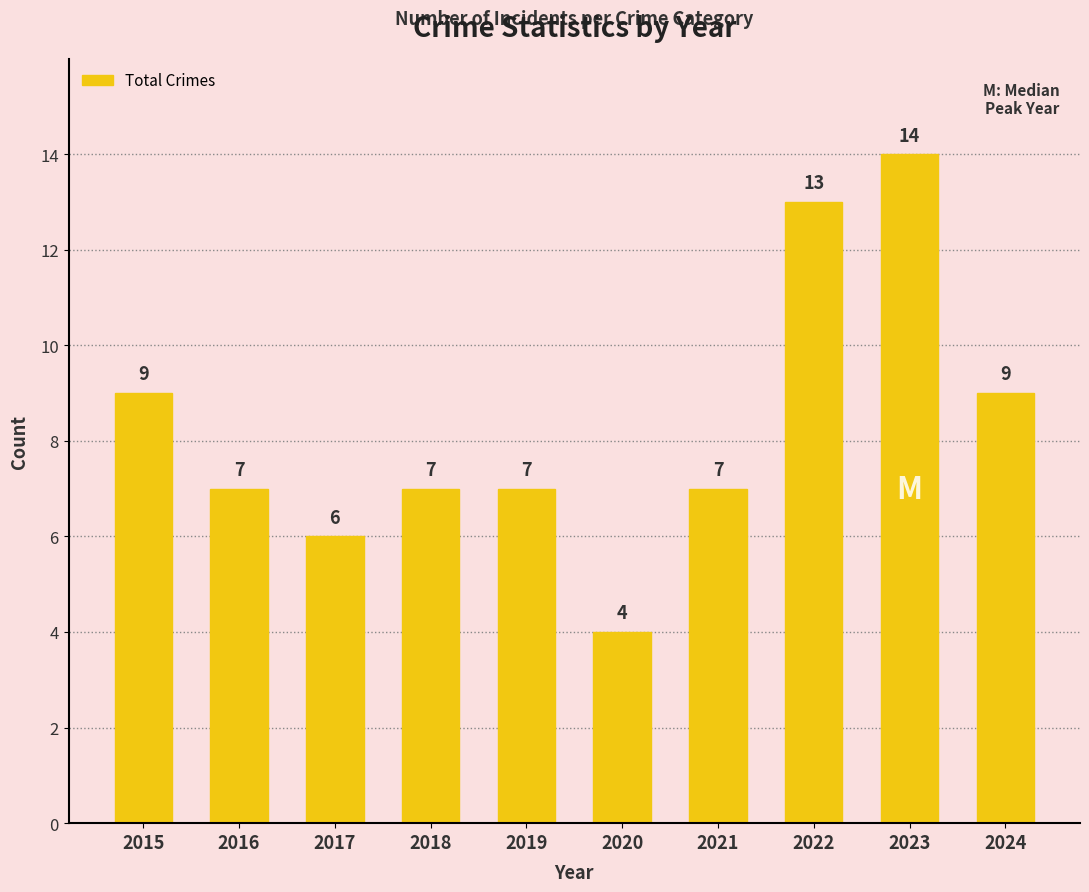

Which category has the lowest value across all series?

2020